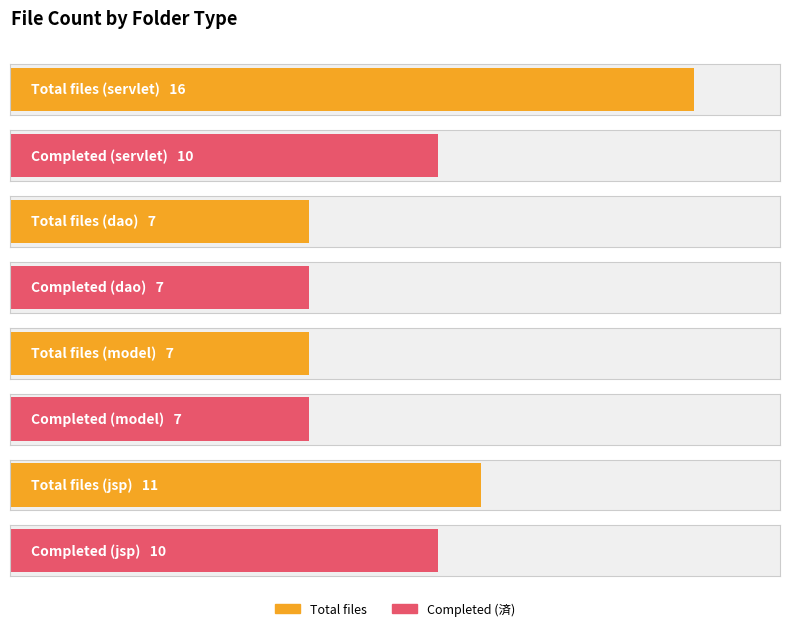

What is the label of the 4th bar from the left?

jsp